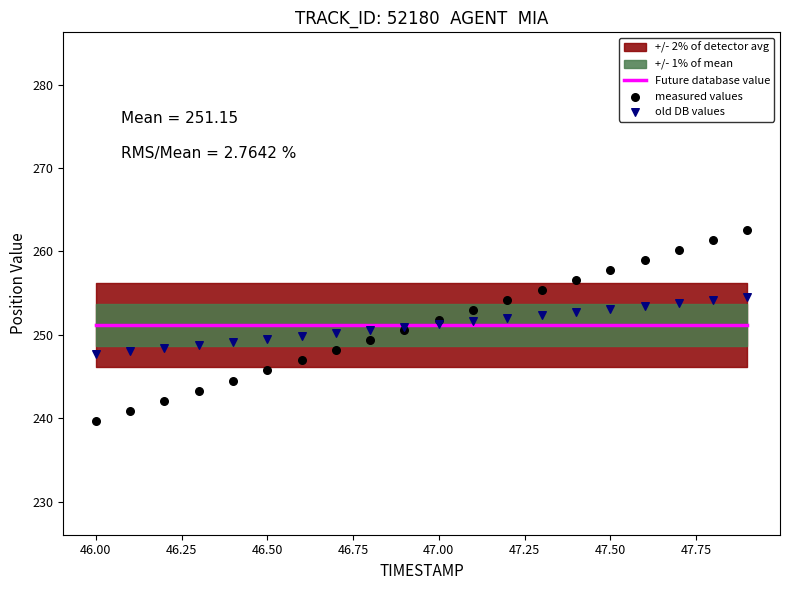

Which series reaches the maximum Y coordinate?

measured values